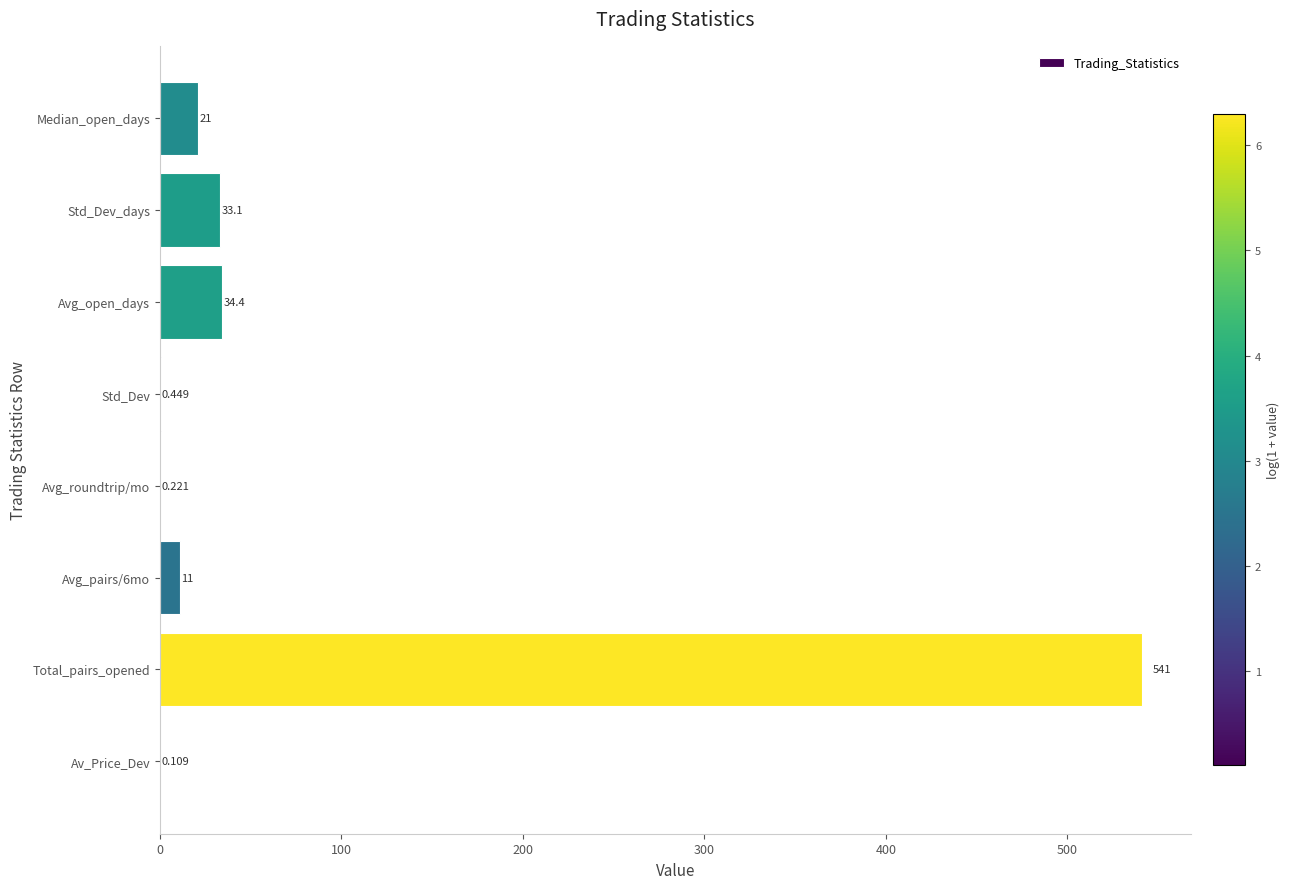

Count the number of categories in the chart.

8